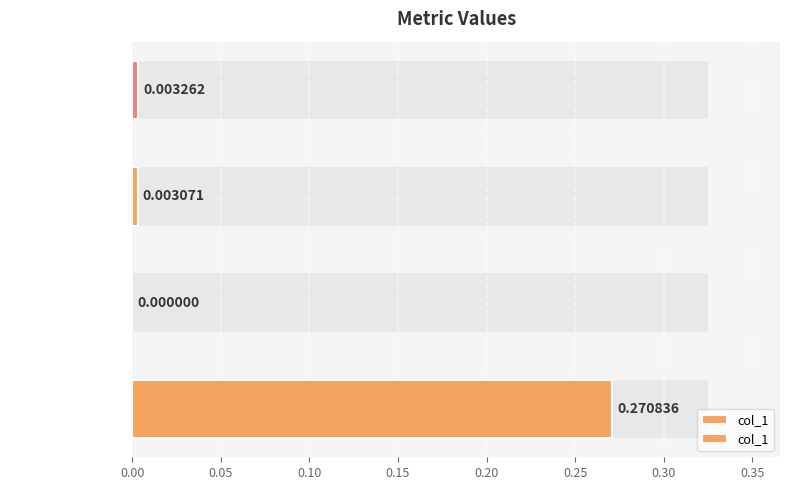

How many positive values are there?

3